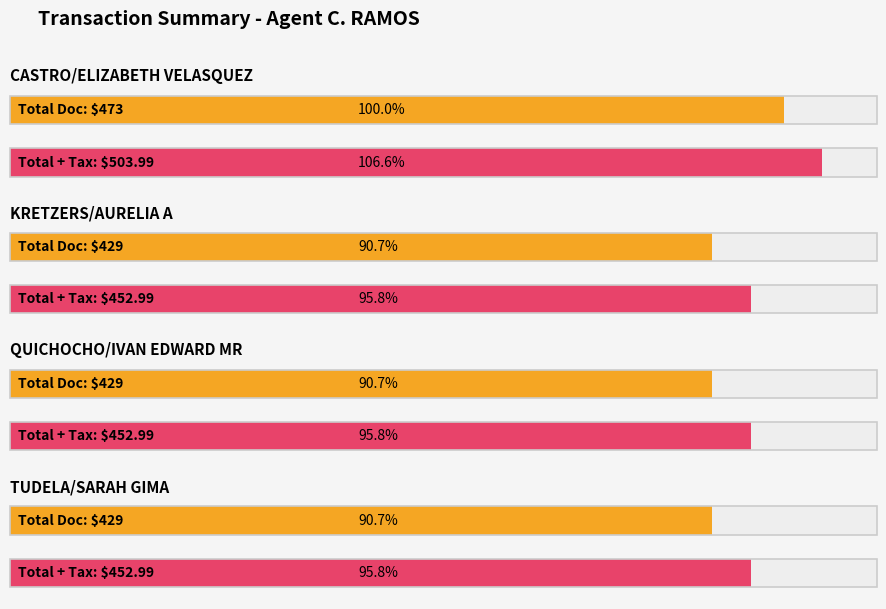

The value of TAX at TUDELA/SARAH GIMA is 7.5. True or false?

False